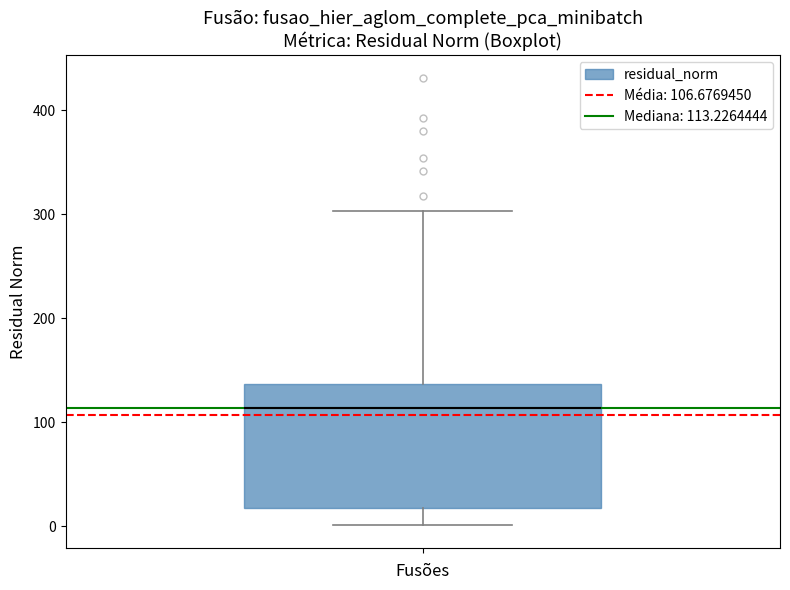

Read this box plot against the y-axis: the position of the median line, the range covered by the box, and the ends of both whiskers. The values are not printed on the chart, so give them approximately, as read against the axis.

median 110, box 20 to 140, whiskers 0 to 300